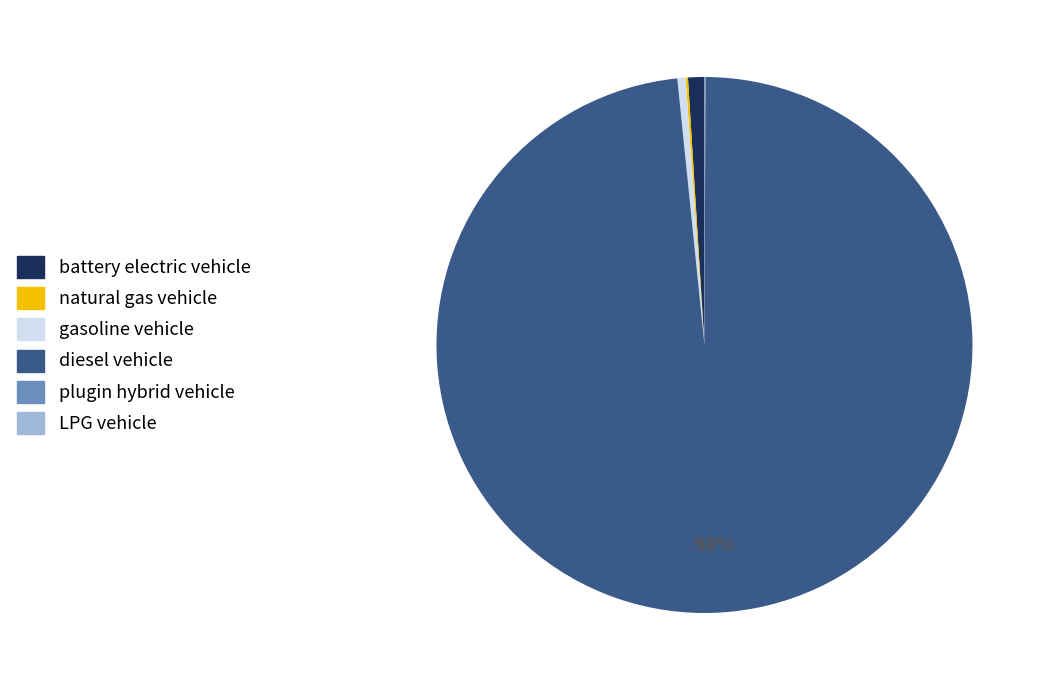

What is the largest slice in the pie chart?

diesel vehicle